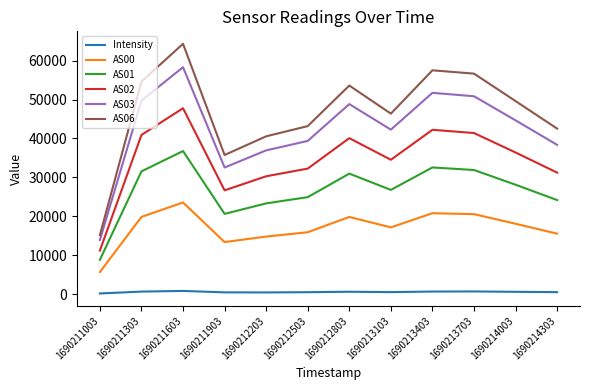

Where does the AS01 series first go above 28117?

1690211303